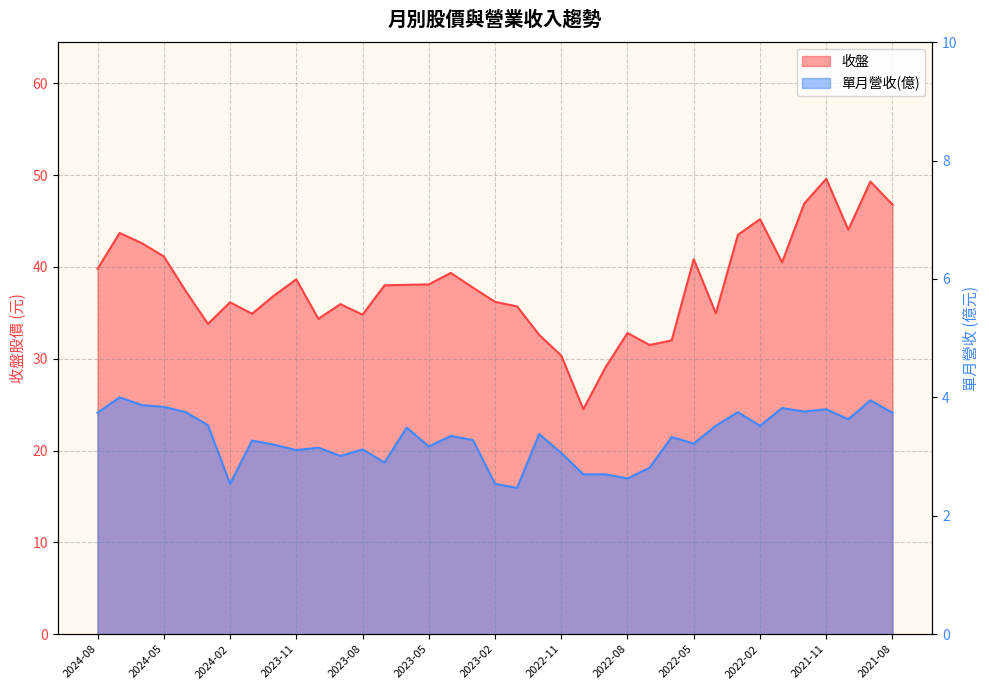

Rank the series by their maximum value, from lowest to highest.

單月營收(億), 收盤